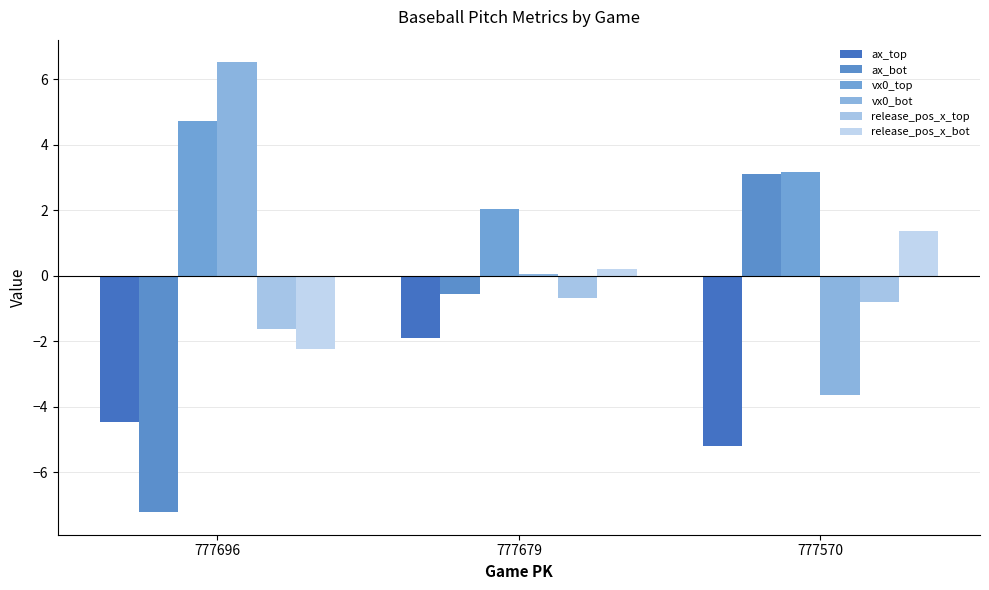

What is the lowest value of the vx0_bot series?

-3.7